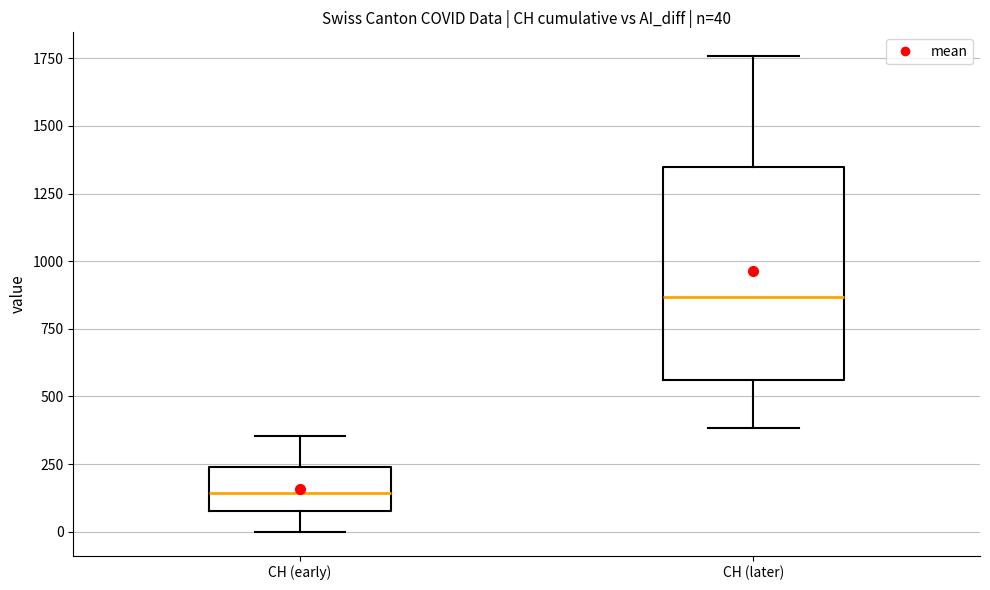

Which box's median line is the highest?

CH (later)